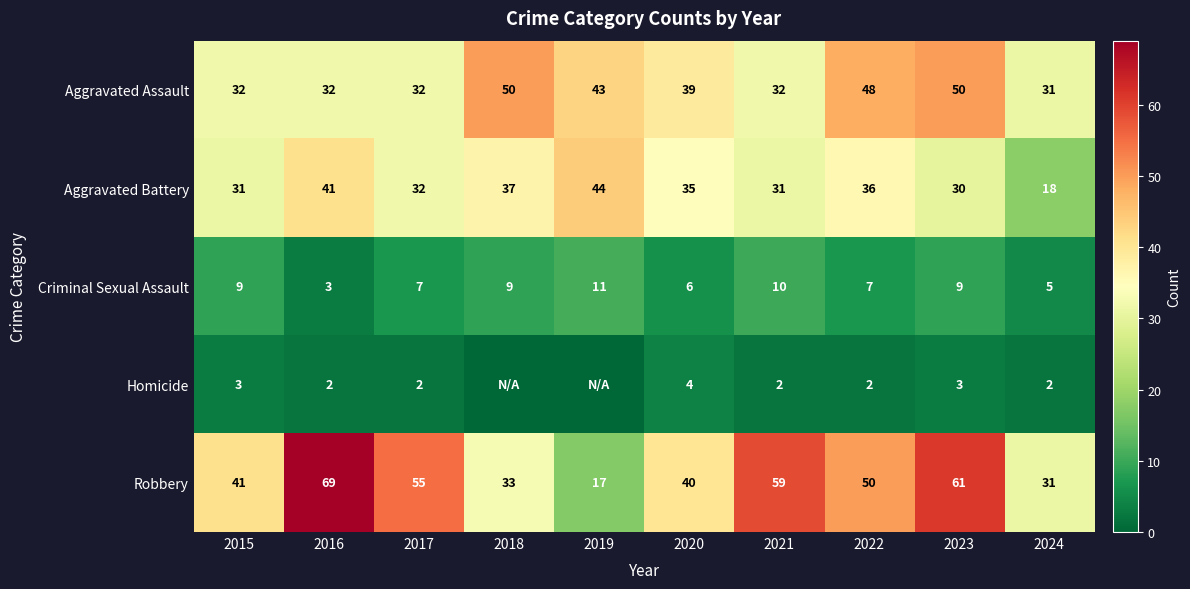

True or false: Robbery has a value of 40 at 2020.

True